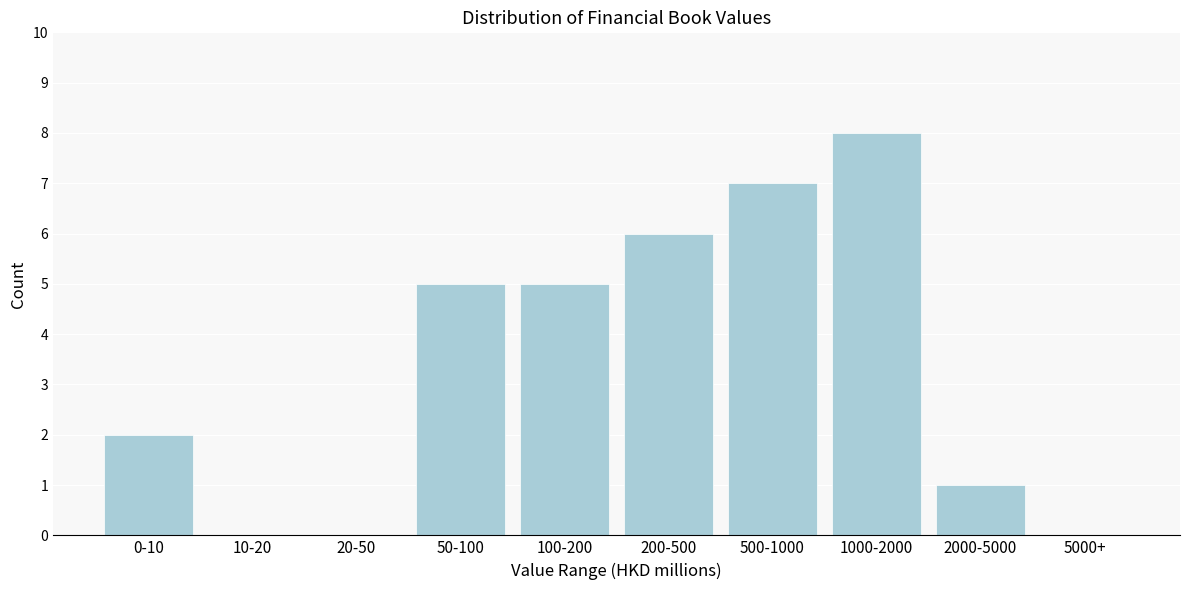

Reading left to right, list all the values displayed in this chart.

0-10=2	10-20=0	20-50=0	50-100=5	100-200=5	200-500=6	500-1000=7	1000-2000=8	2000-5000=1	5000+=0